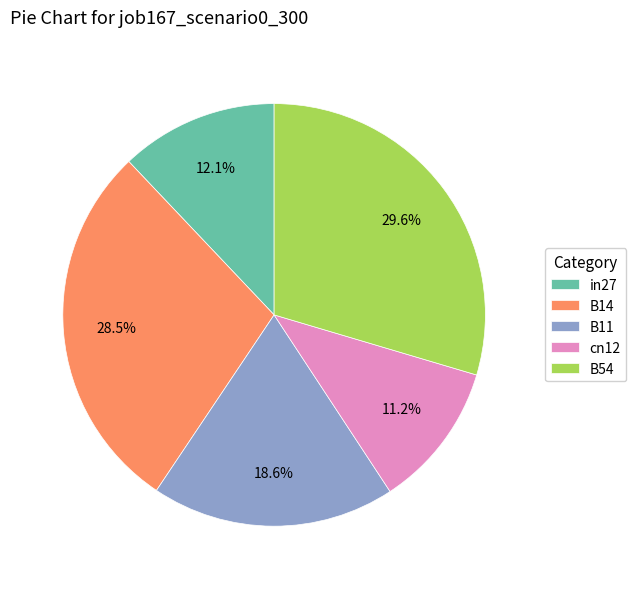

Which has a higher value, B14 or B11?

B14